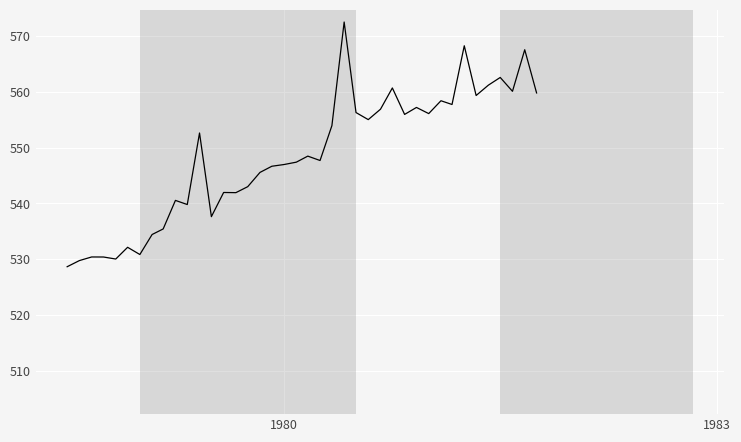

What is the greatest value displayed?

572.5